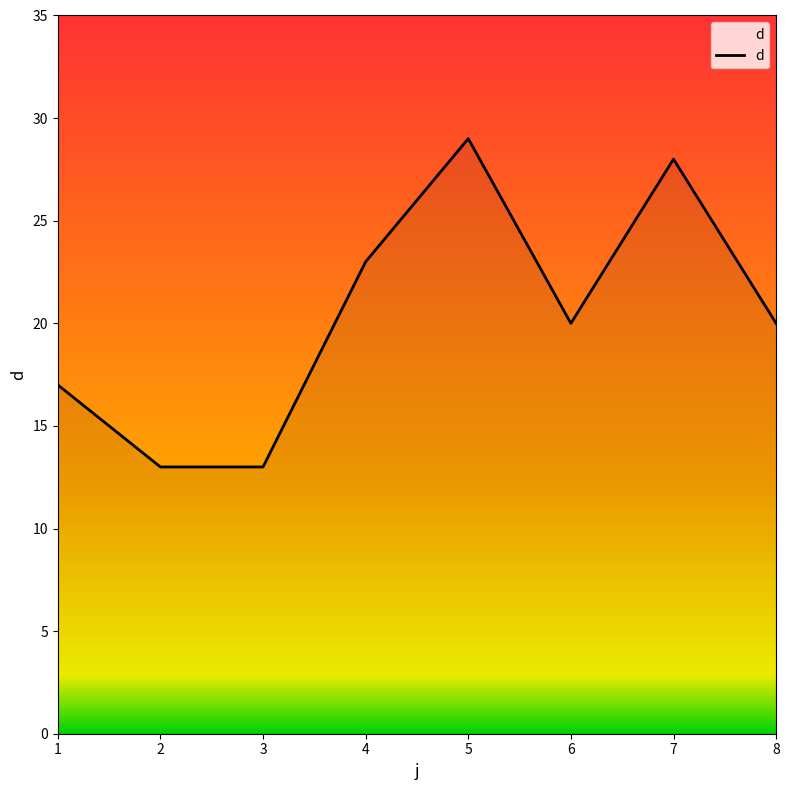

The chart shows a value of 29 at 5. True or false?

True